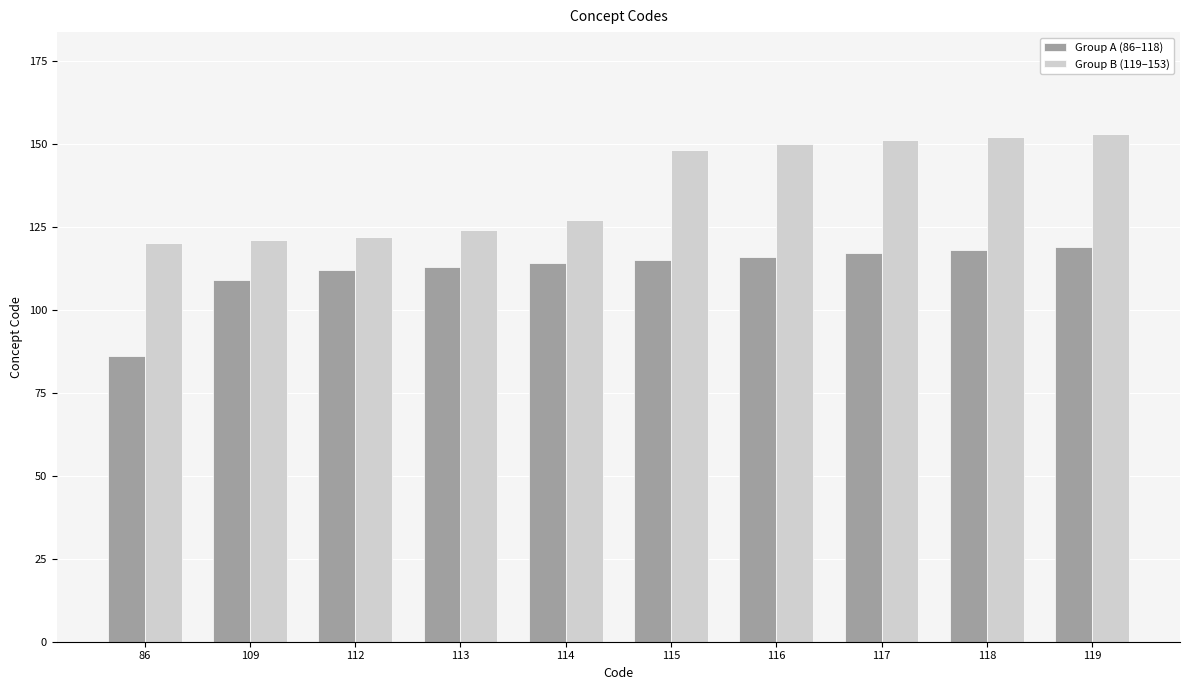

The Group A (86–118) series shows 112 at 112. True or false?

True